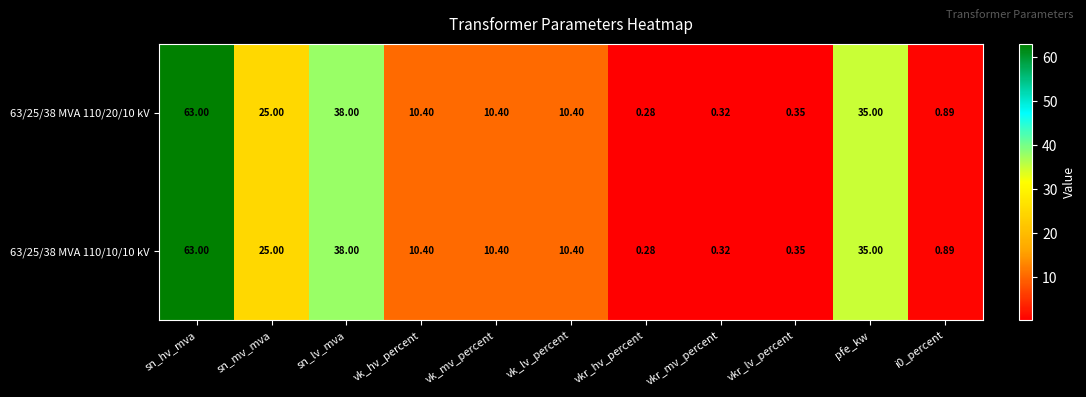

At which category is the sum across all series the highest?

sn_hv_mva